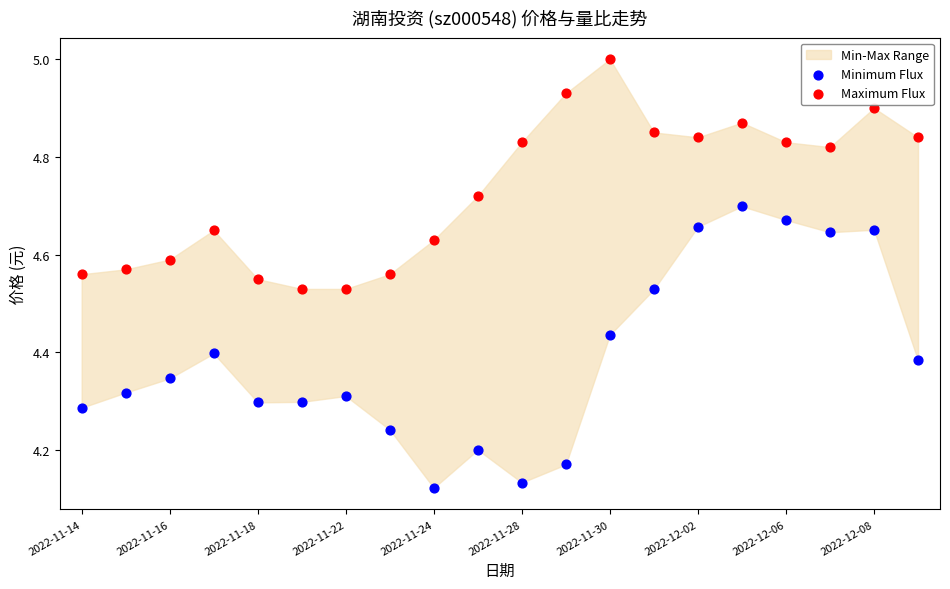

Which series contains the lowest Y value?

Minimum Flux